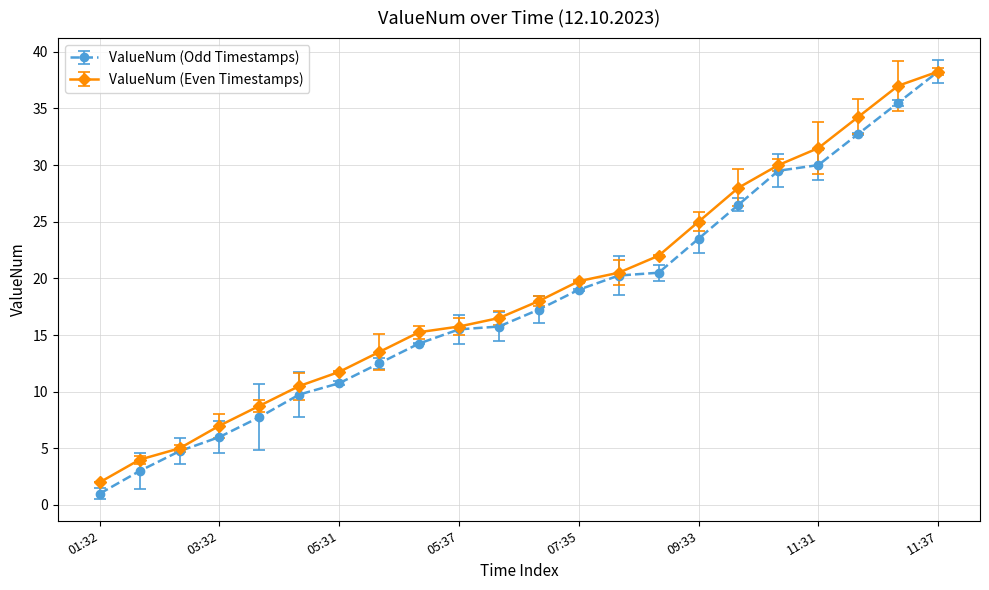

Which series has the widest spread of values?

ValueNum (Odd Timestamps)